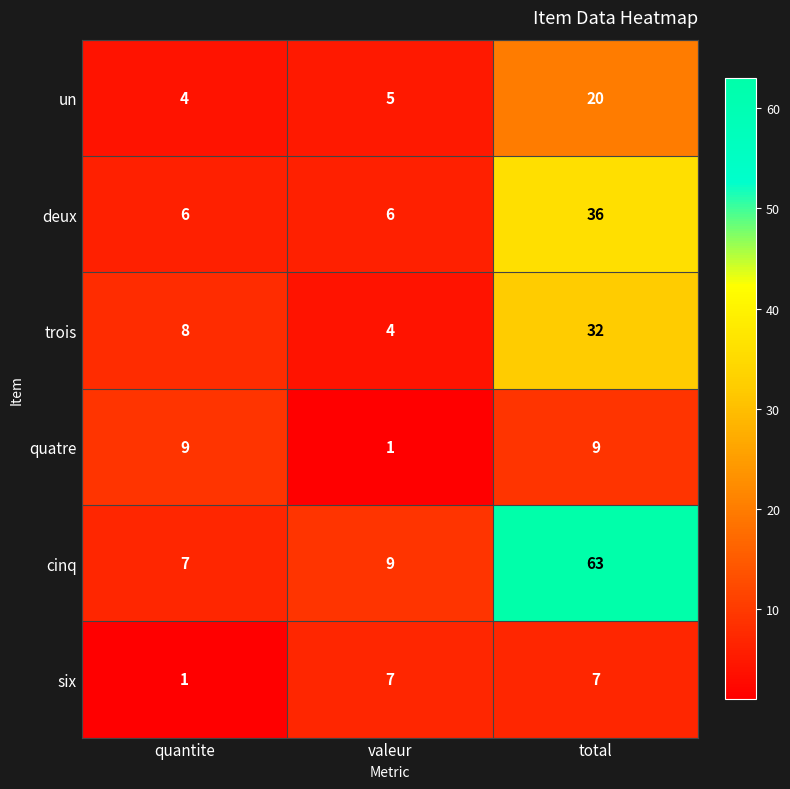

Which series has the largest total across all categories?

cinq